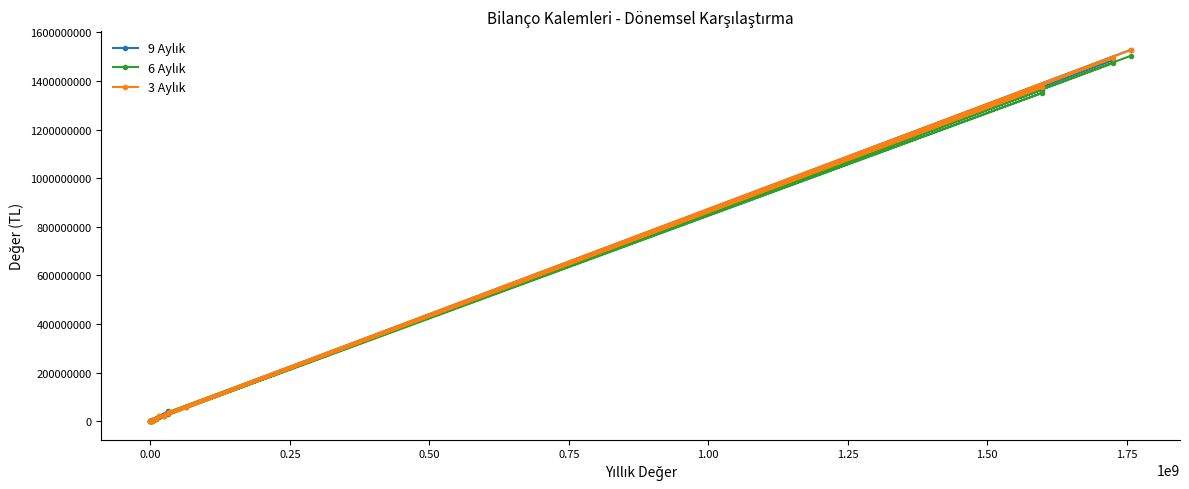

What is the greatest value displayed?

1528524205